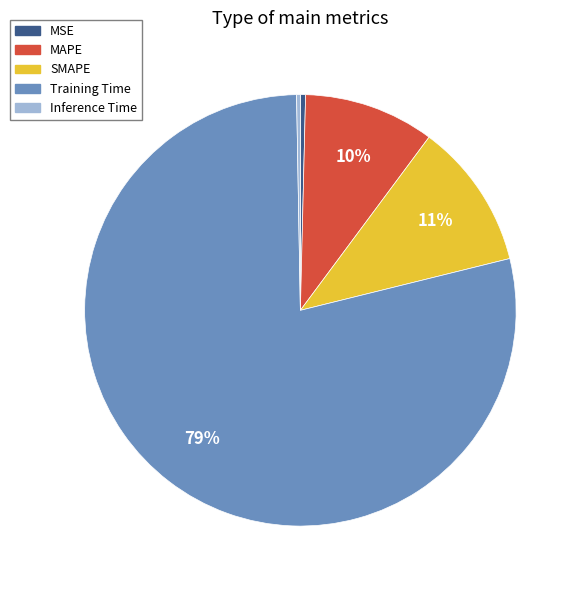

Which slice is the largest?

Training Time